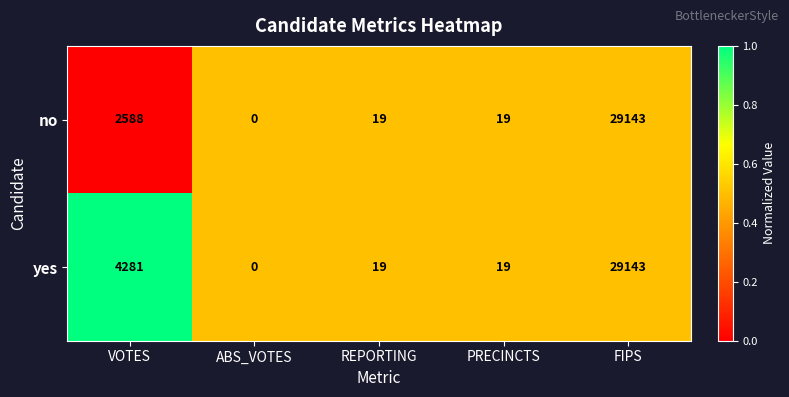

List the series in order of their overall mean, lowest first.

no, yes